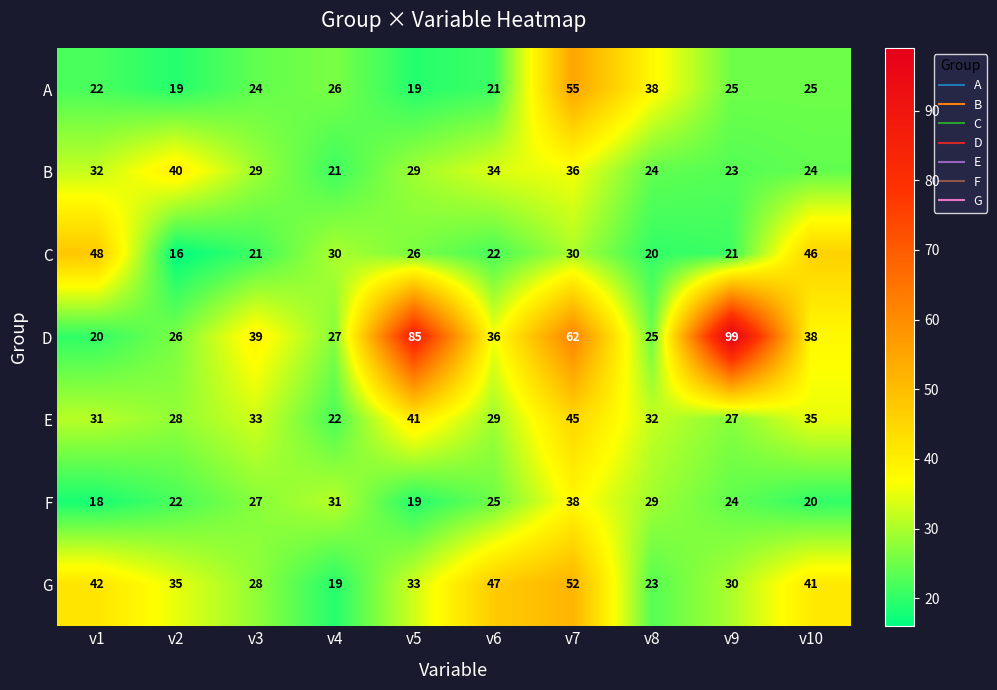

Count the number of data series in this chart.

7